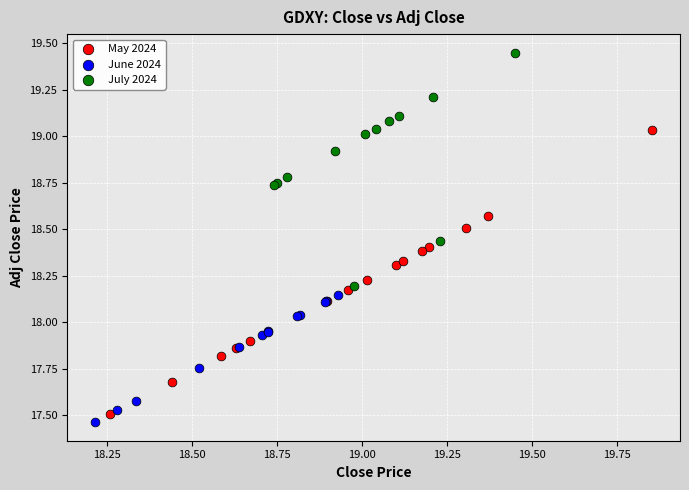

Which series reaches the maximum Y coordinate?

July 2024